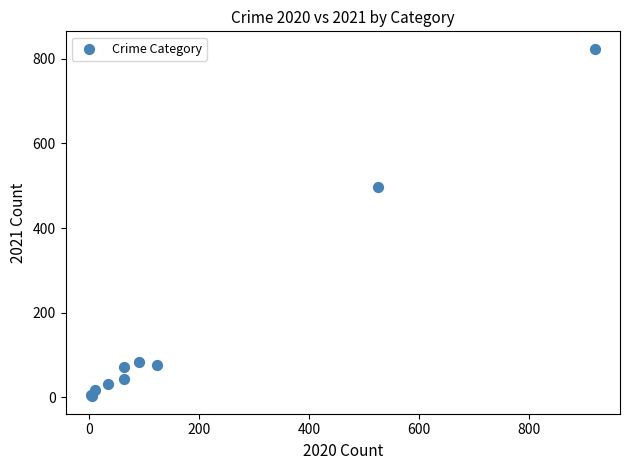

What Y value in the scatter plot is closest to 413?

497